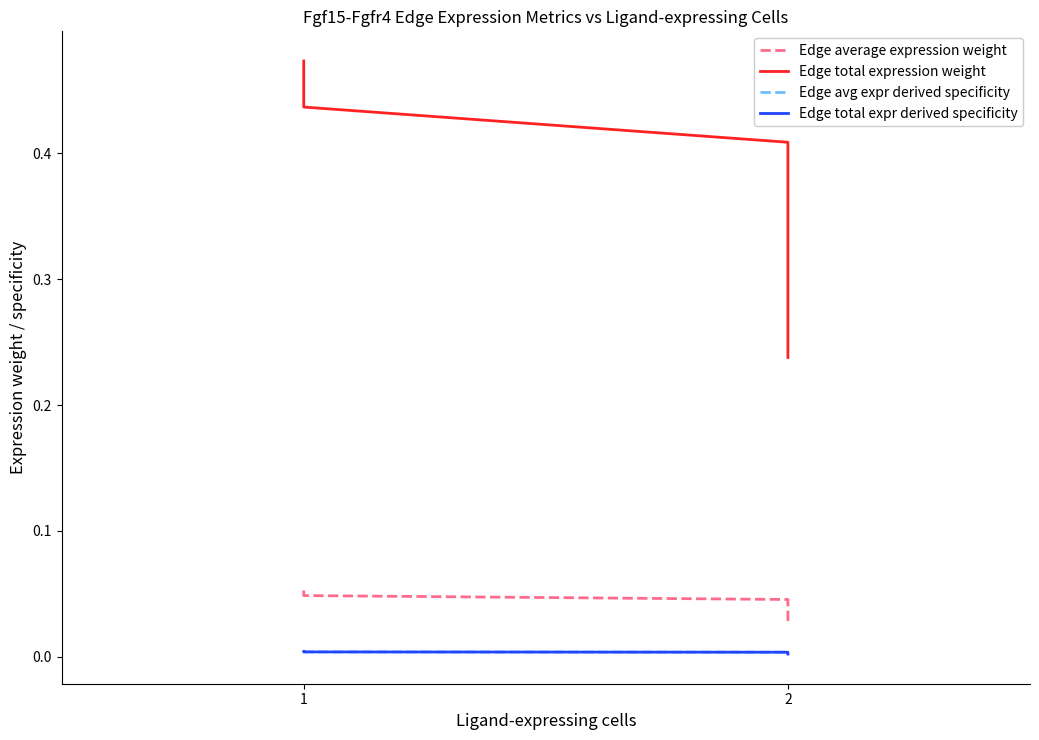

What is the maximum value shown in the chart?

0.5